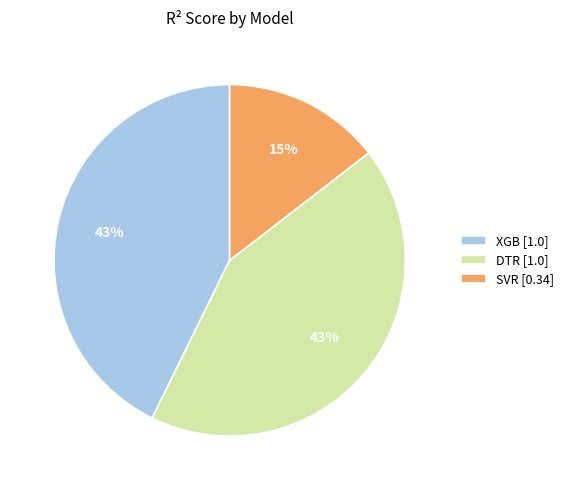

Count the number of slices in the pie.

3